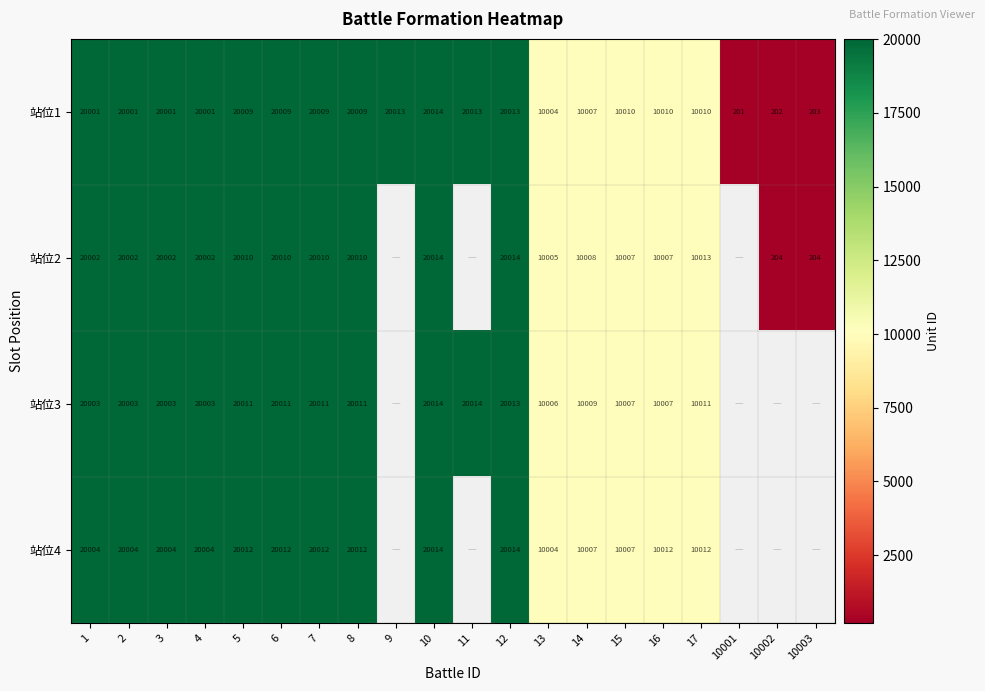

How many series are shown in this chart?

4